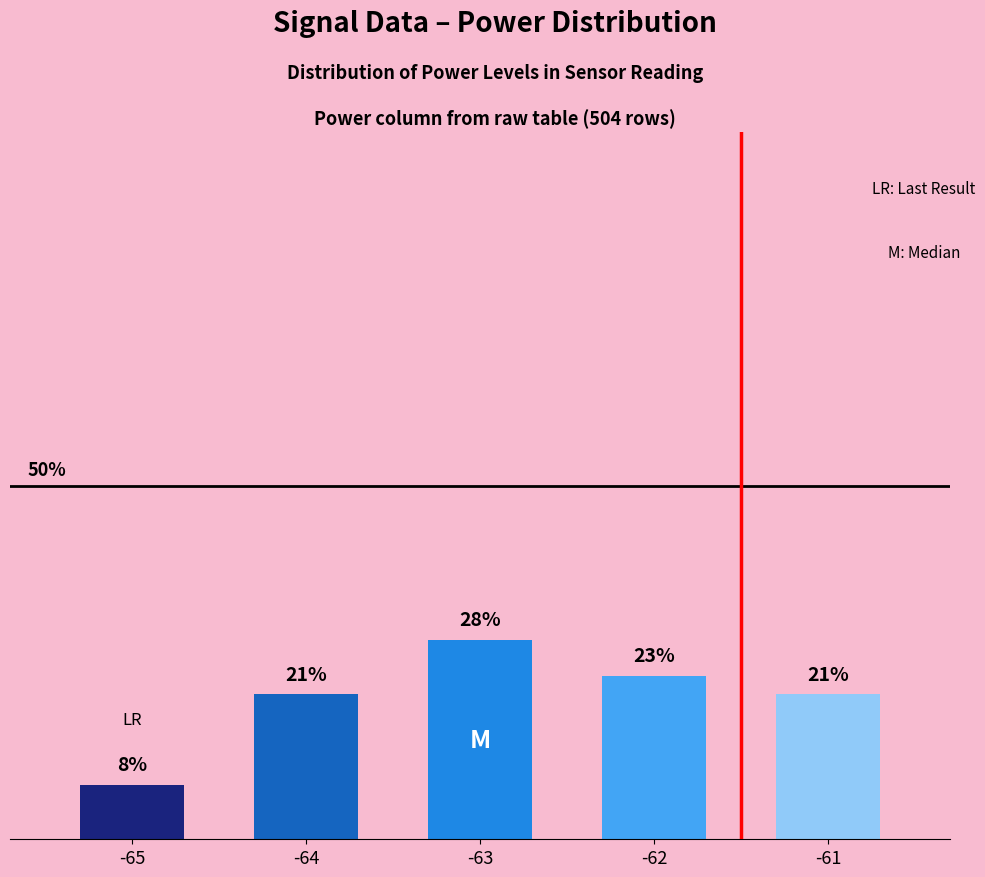

What is the change in value from -65 to -62?

+15.4